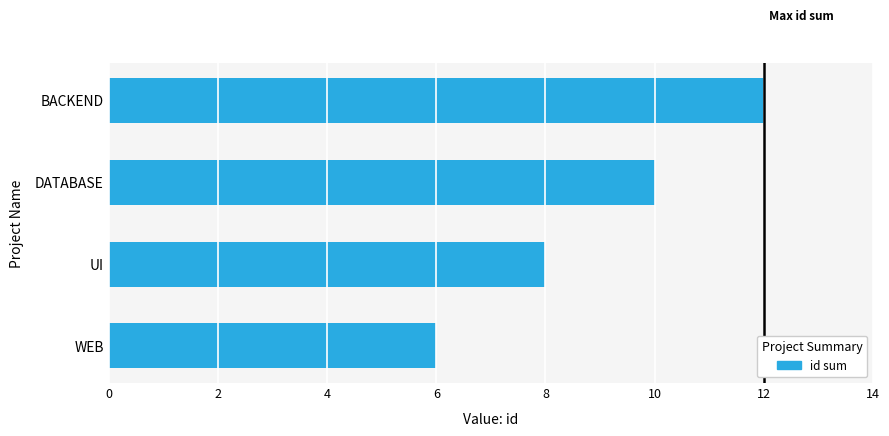

List the labels in order of value, largest first.

BACKEND, DATABASE, UI, WEB